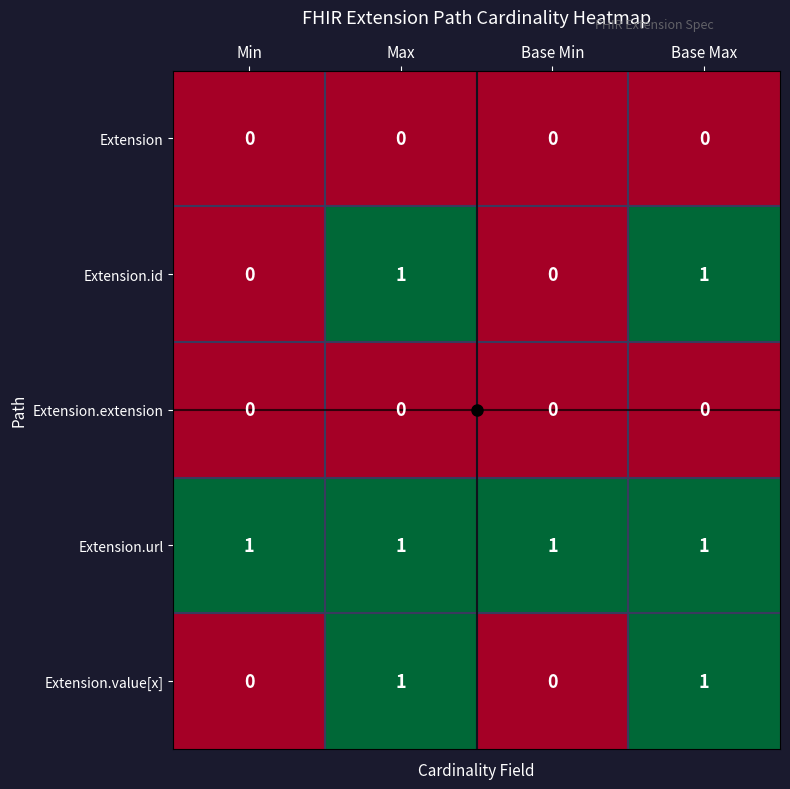

The Extension series shows 0 at Min. True or false?

True